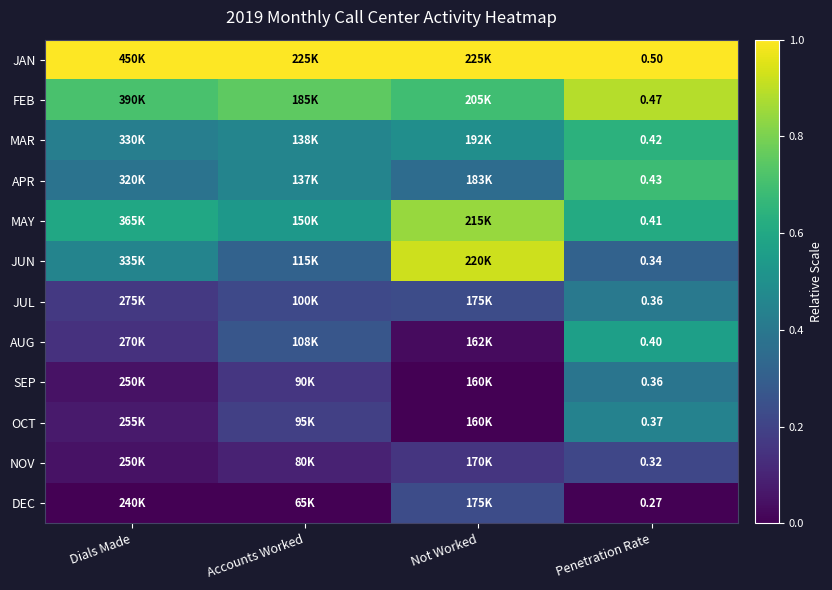

List the series in order of their peak value, lowest first.

NOV, DEC, SEP, JUL, OCT, AUG, MAR, APR, MAY, FEB, JUN, JAN